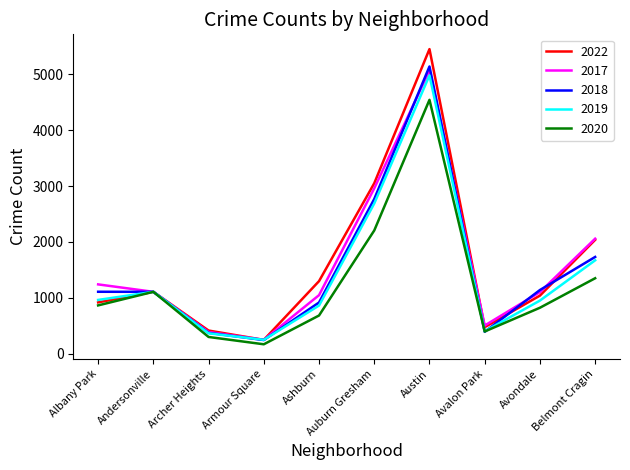

What is the total value across all series at Avalon Park?

2173